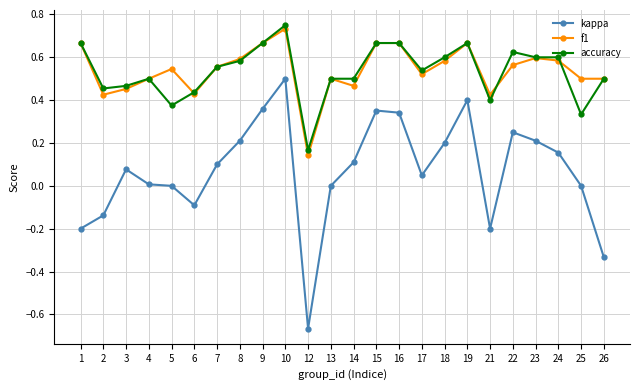

True or false: f1 has more than 2 interior local peaks.

True